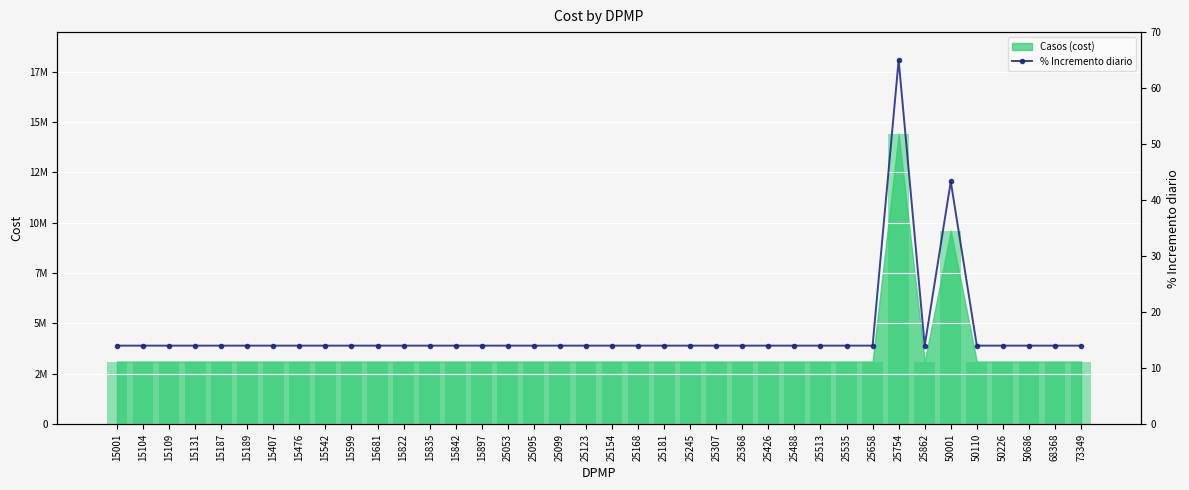

The chart shows a value of 14.0 at 50686. True or false?

True